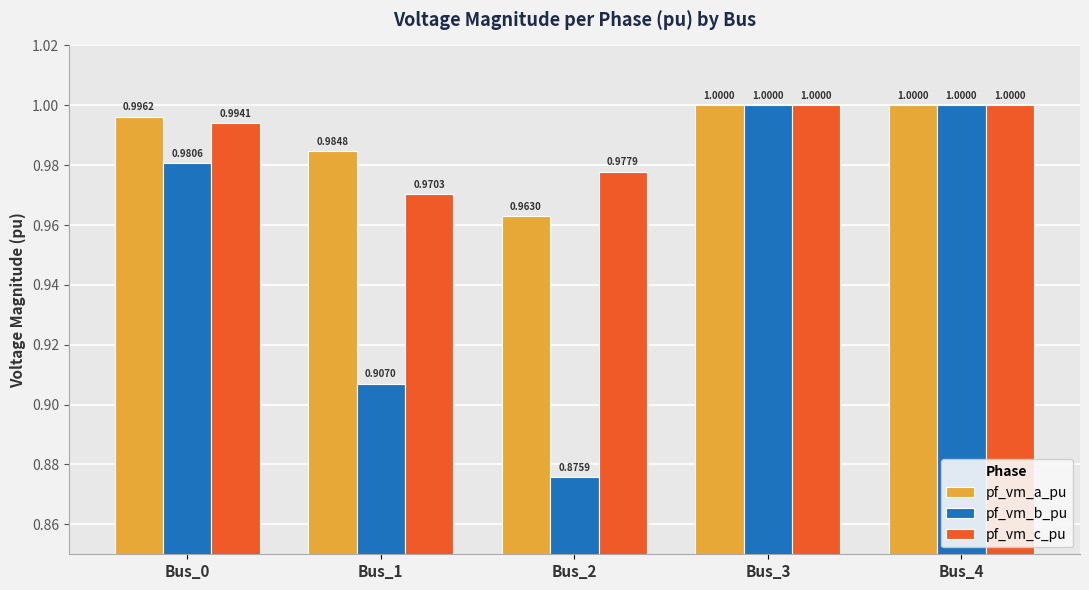

Is the value of pf_vm_a_pu at Bus_2 greater than the value of pf_vm_b_pu at Bus_1?

Yes